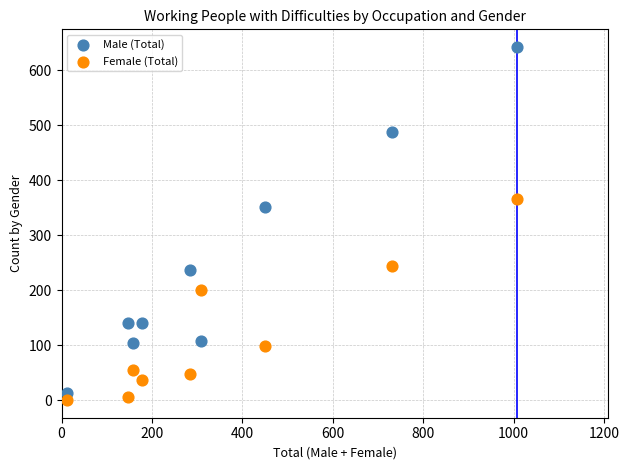

What are all the series names shown in the legend?

Male (Total), Female (Total)